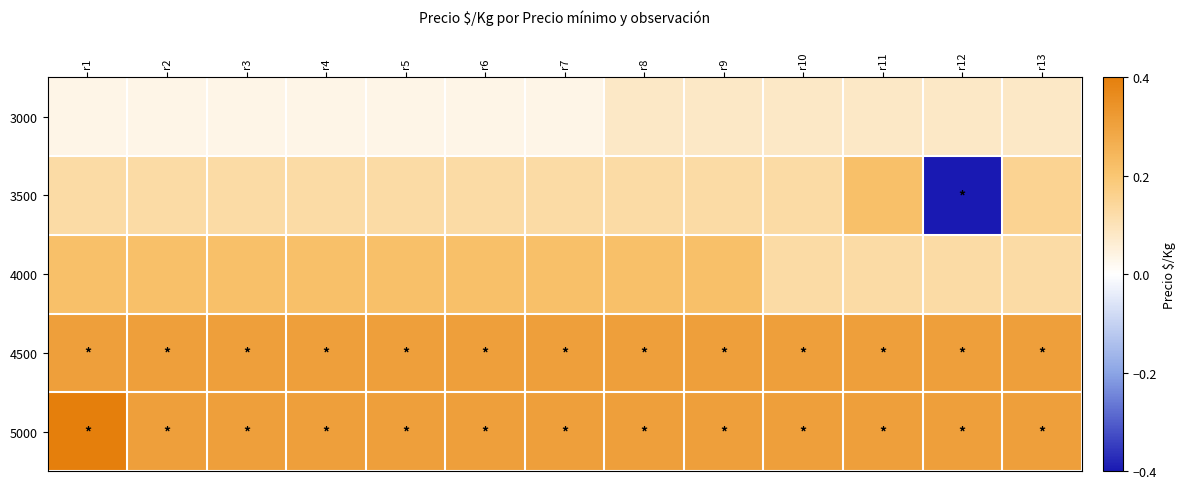

What is the difference between the highest and lowest values at r13?

0.2